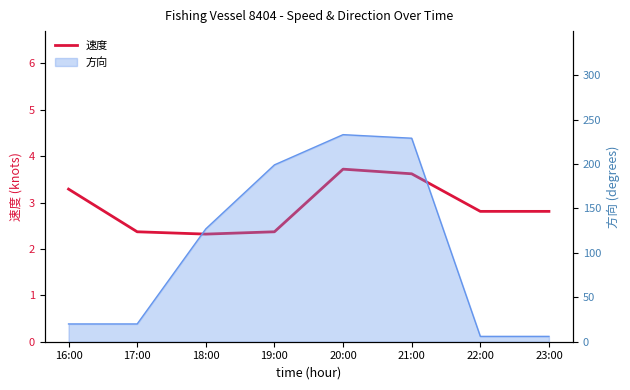

How many values are between 2 and 3?

5